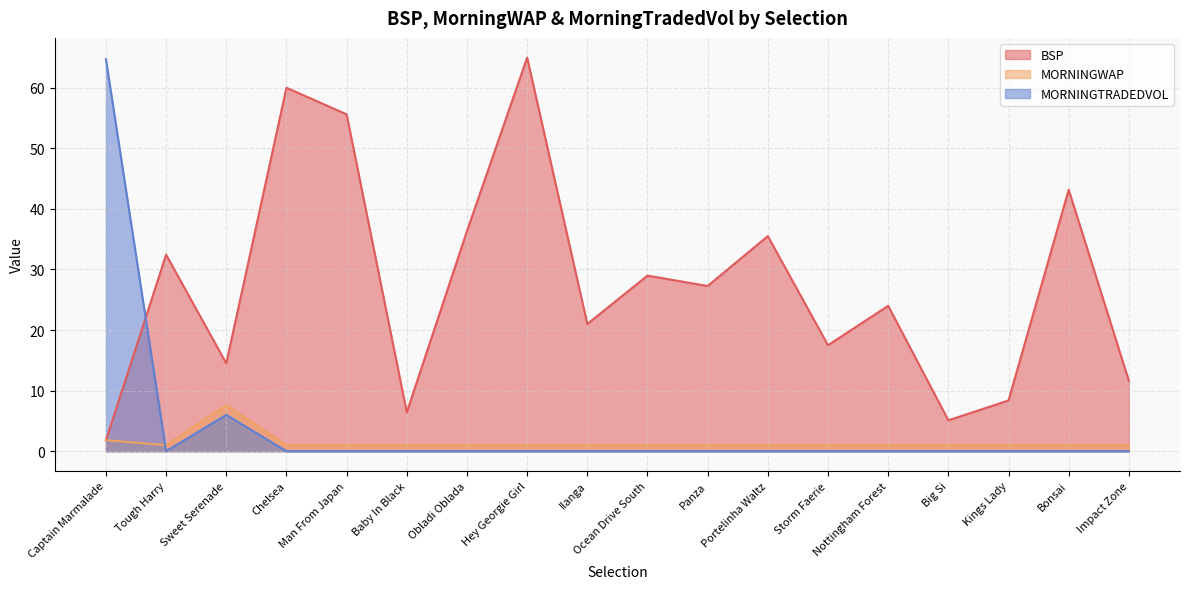

What is the value of the BSP point at the 6th from the left?

6.4